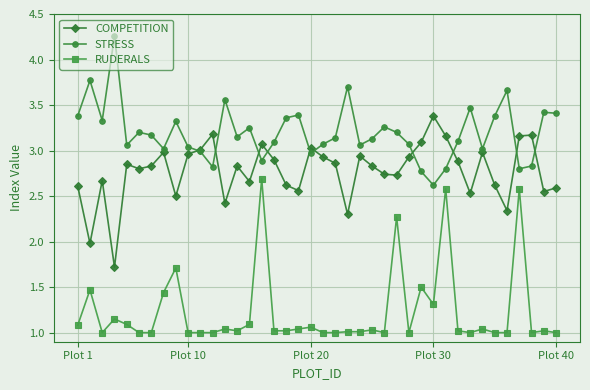

True or false: COMPETITION and RUDERALS intersect in this chart.

False